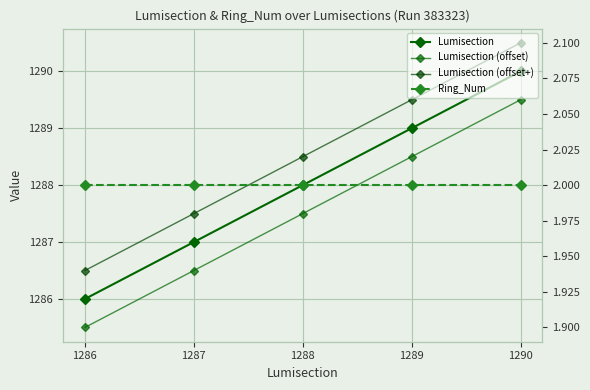

At which category does the chart reach its peak across all series?

1290